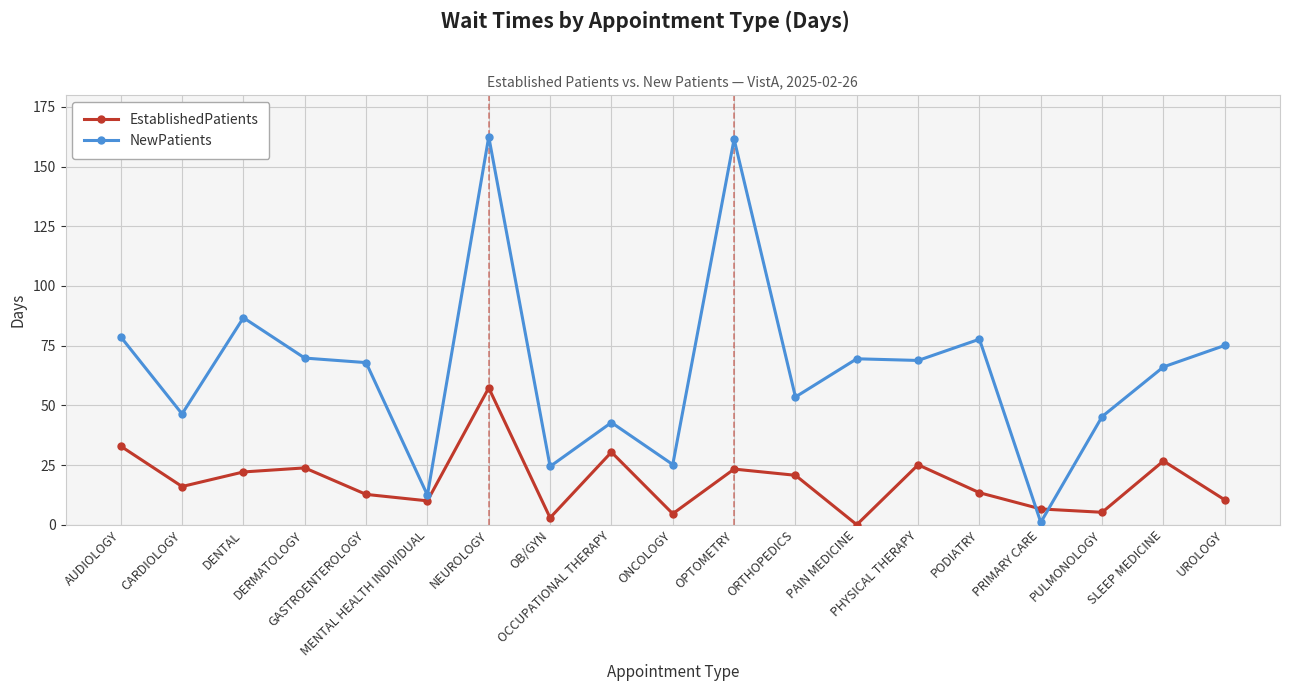

What is the value of the EstablishedPatients point at the 8th from the left?

2.9